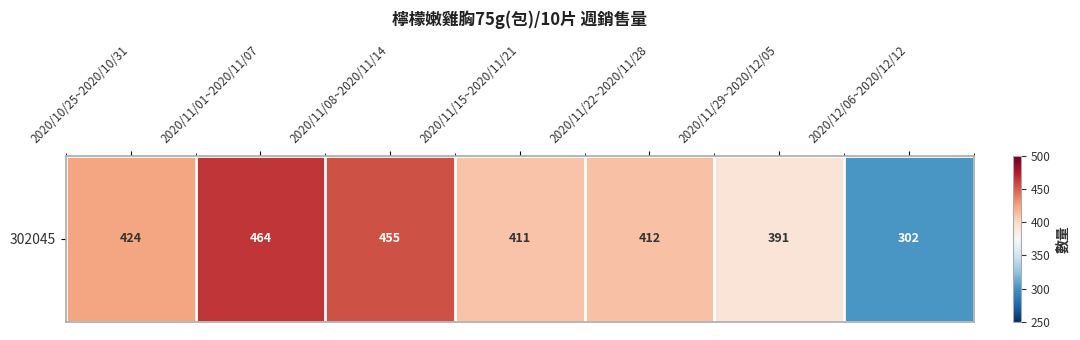

What is the sum of the values at 2020/11/01~2020/11/07 and 2020/11/29~2020/12/05?

855